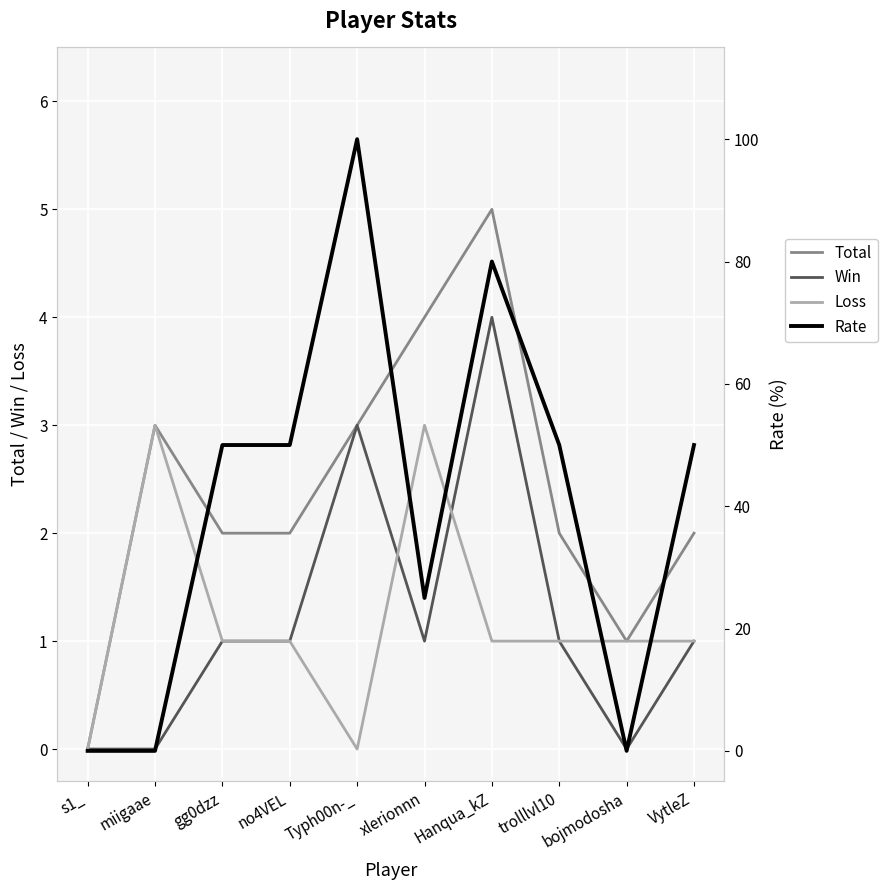

What is the average value of the Total series?

2